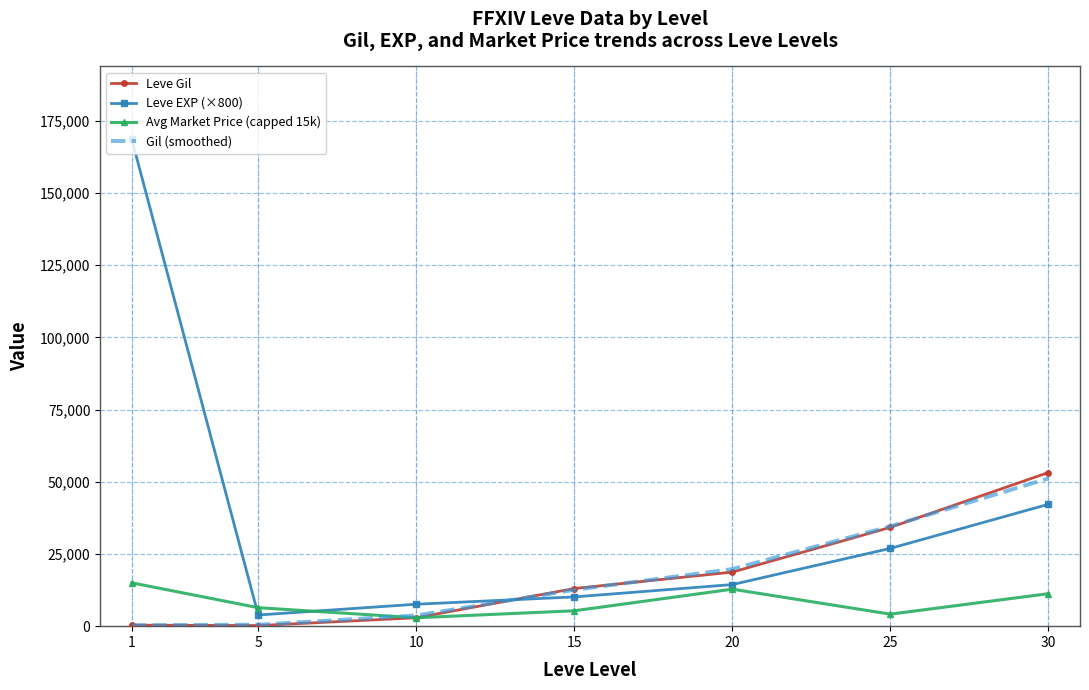

Which series has the widest spread of values?

Leve EXP (×800)